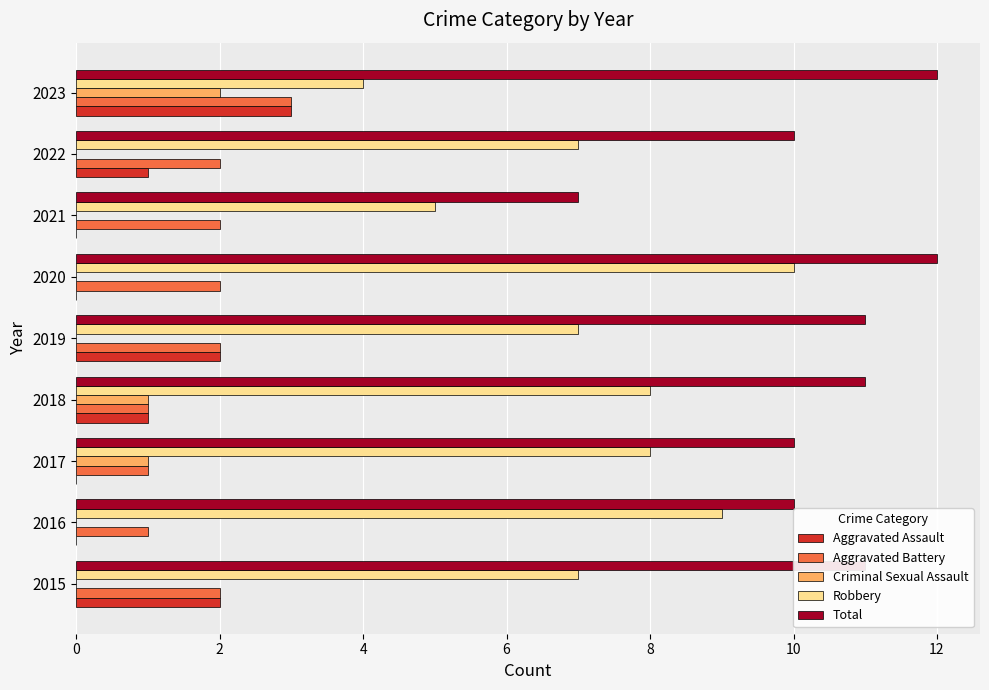

What are all the series names shown in the legend?

Aggravated Assault, Aggravated Battery, Criminal Sexual Assault, Robbery, Total